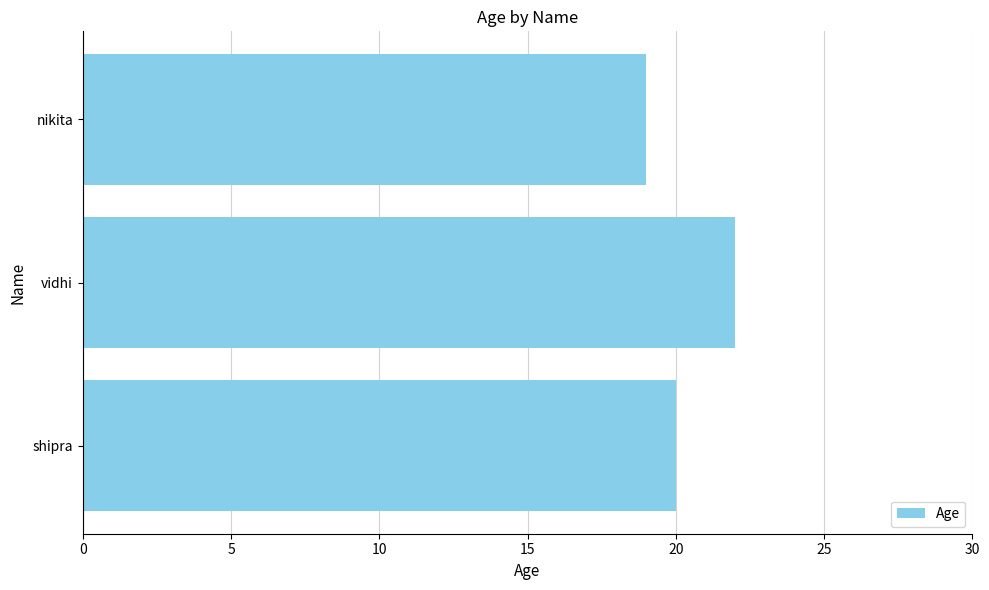

At which category does the chart reach its minimum across all series?

nikita